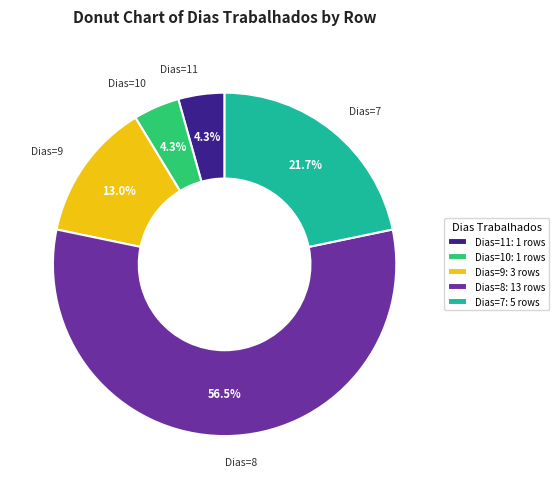

Is there any slice that represents more than half of the pie?

Yes